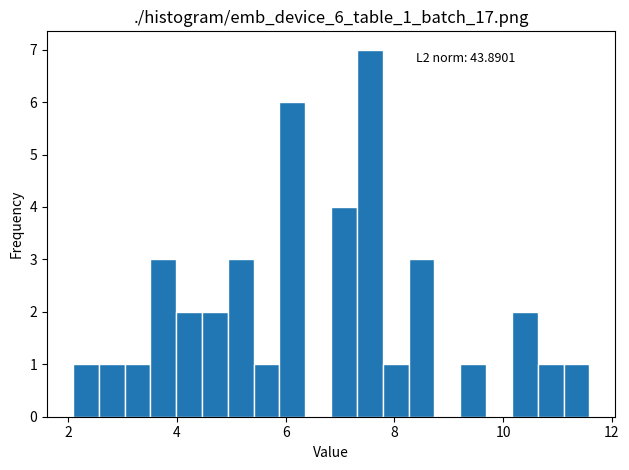

Read against the x-axis, roughly where is the centre of the tallest bar?

7.6